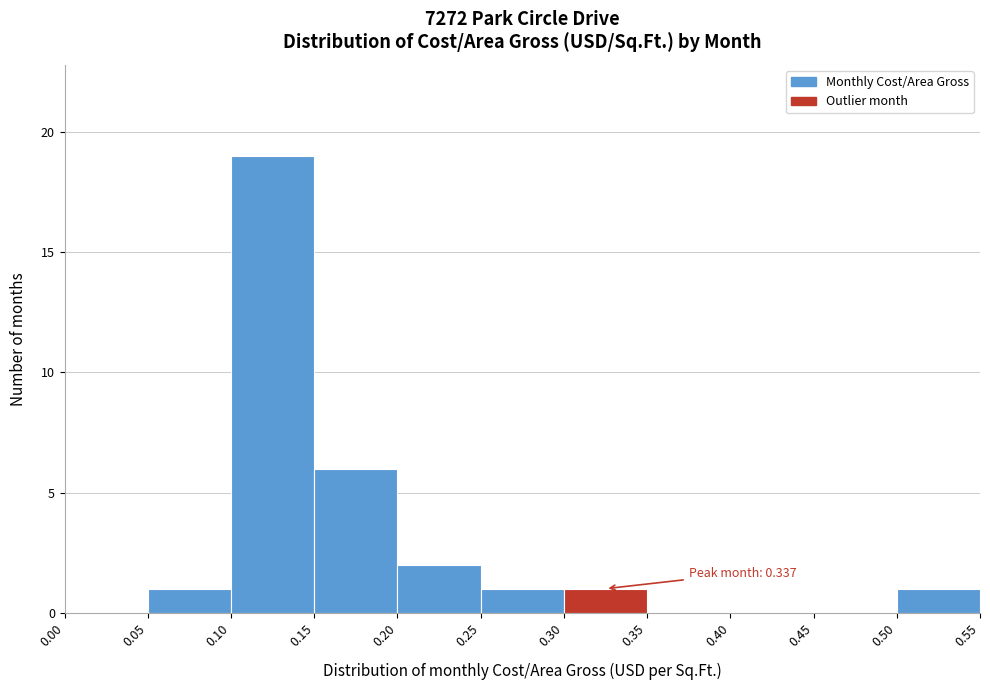

Which range on the x-axis has the tallest bar?

0.10 to 0.15